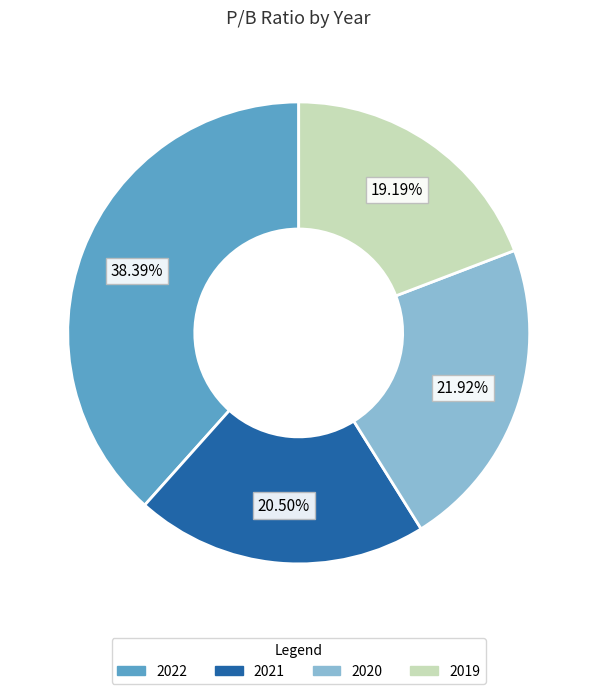

Does any single category account for the majority?

No